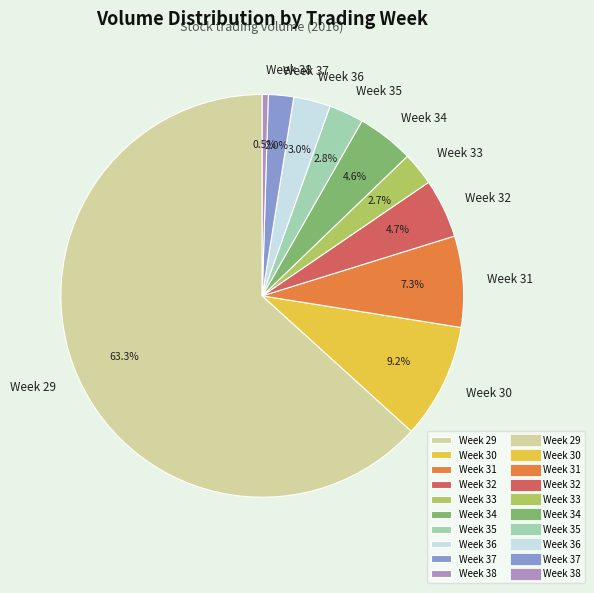

Which has a higher value, Week 38 or Week 34?

Week 34